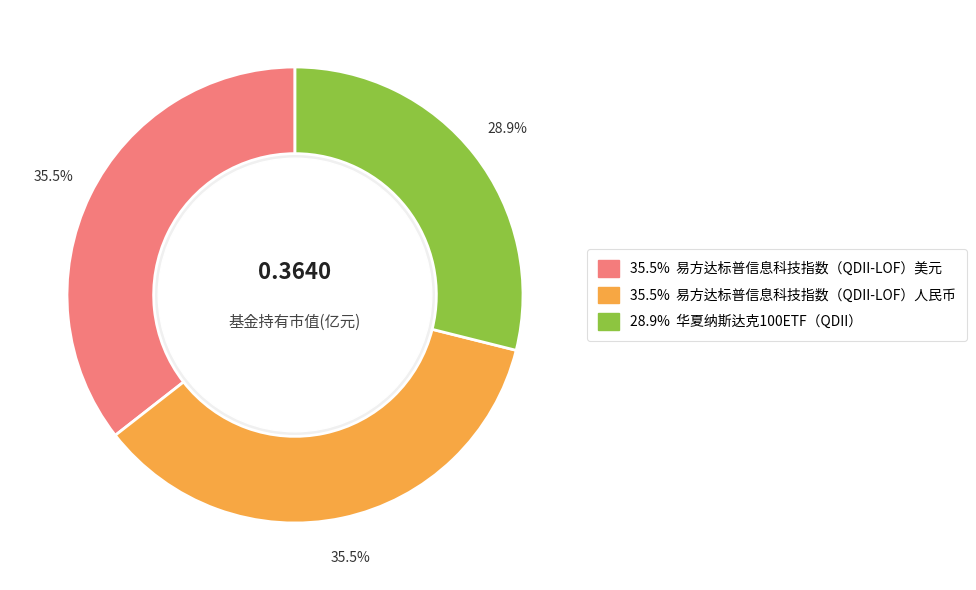

Is there a majority slice in this chart?

No